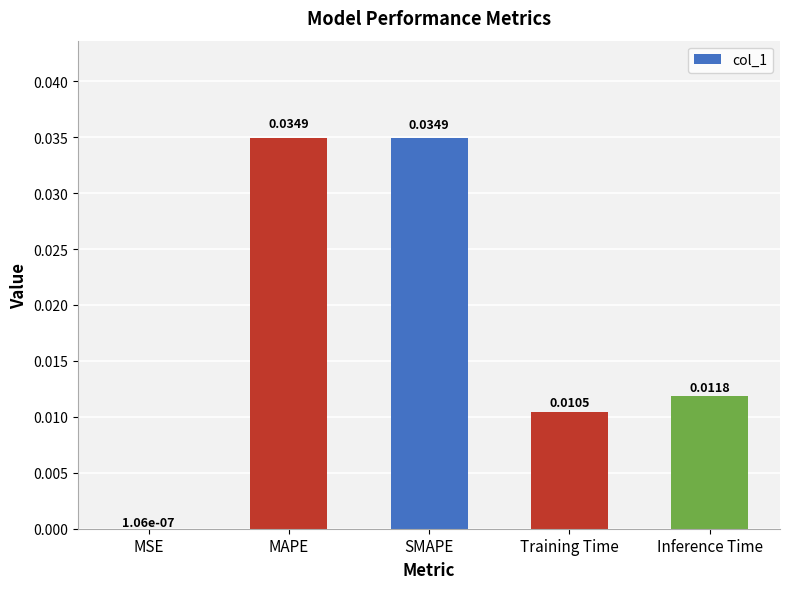

Which has a higher value, Inference Time or MSE?

Inference Time